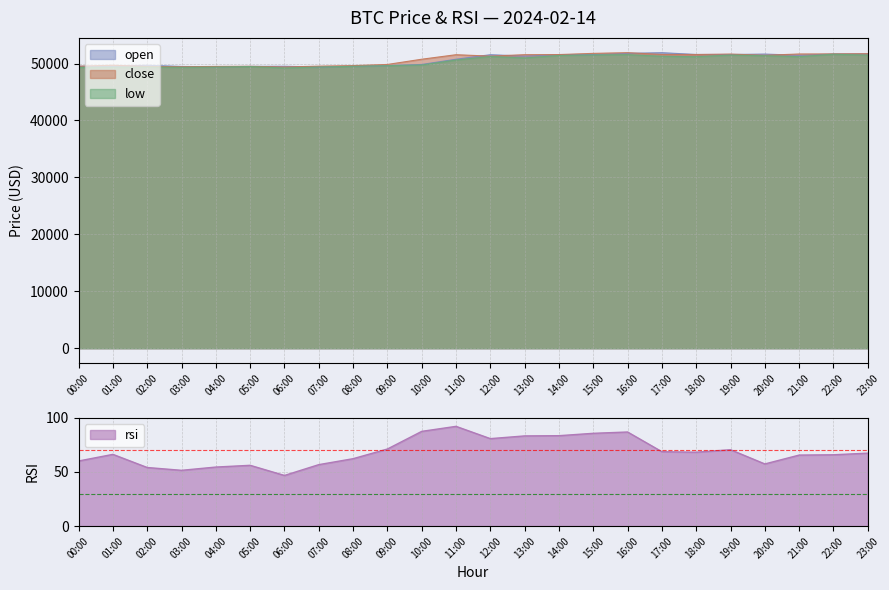

What is the spread (max minus min) of values at 12:00?

51470.3